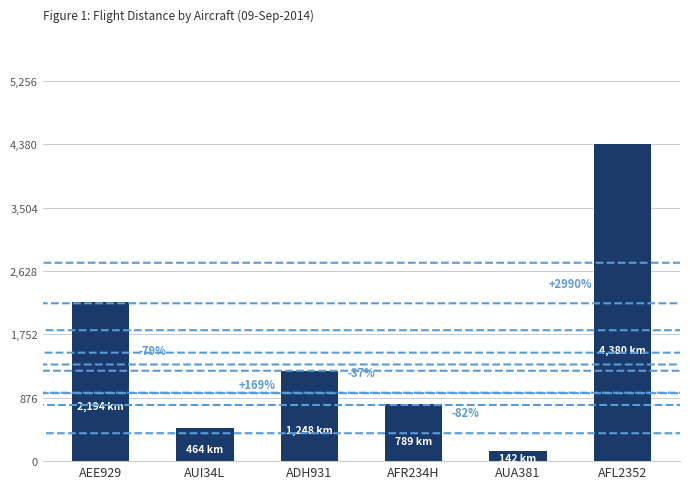

Reading right to left, list all the values displayed in this chart.

4380.2	141.7	789.4	1248.0	463.5	2194.1